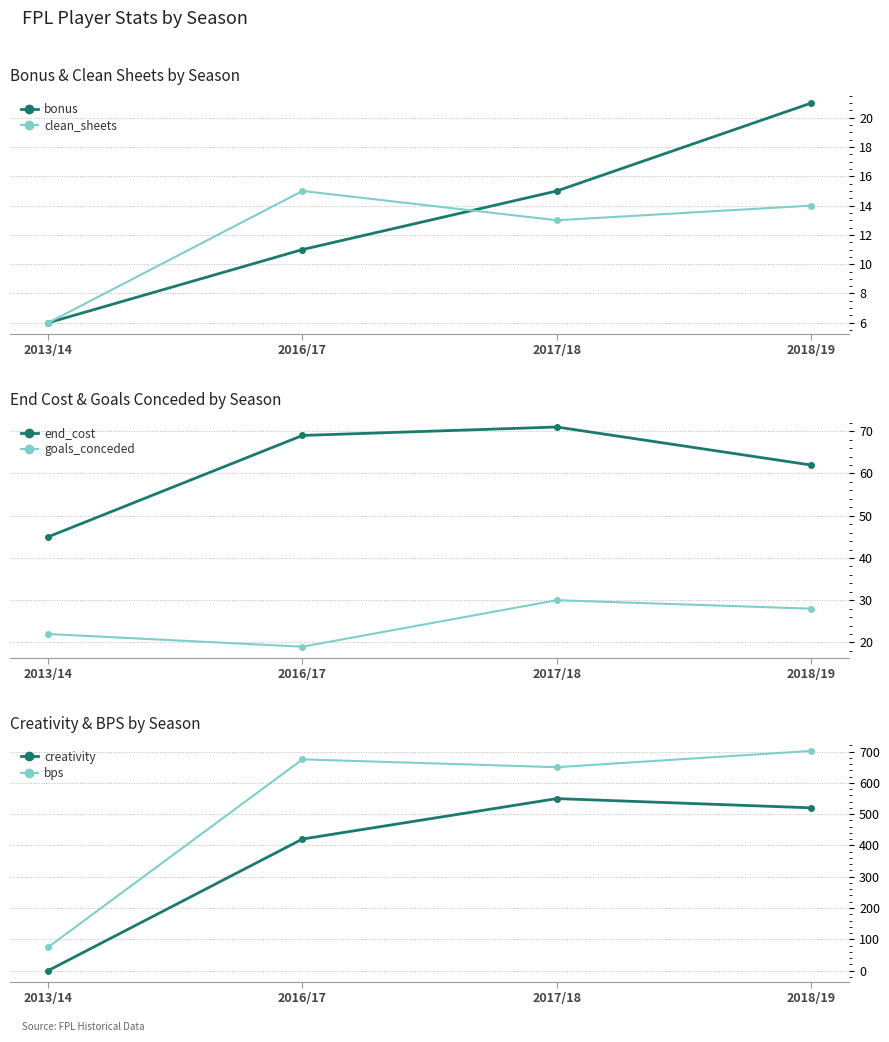

Where does the bonus series first go above 15?

2018/19